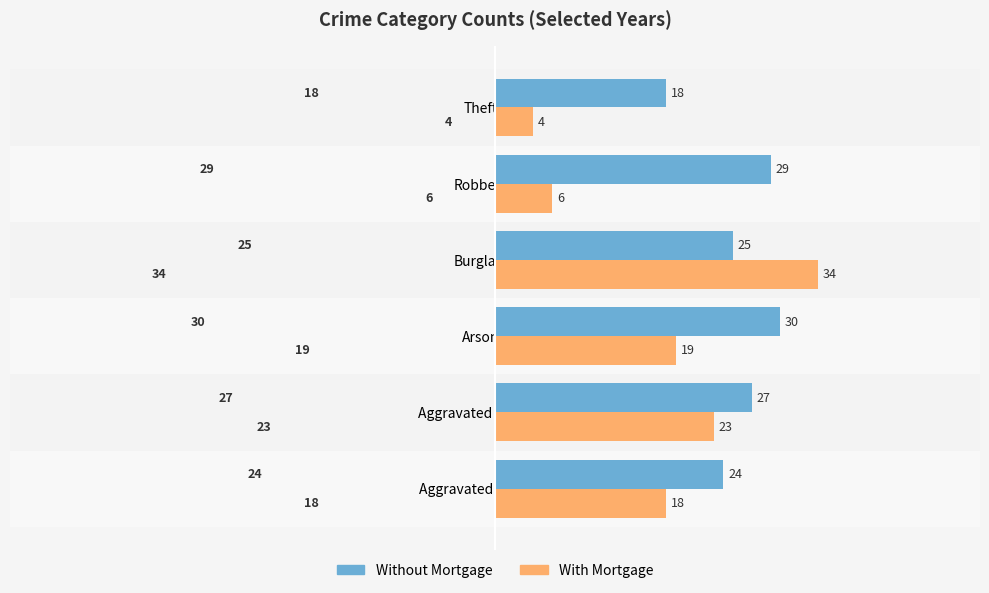

What is the average value of the Without Mortgage series?

26